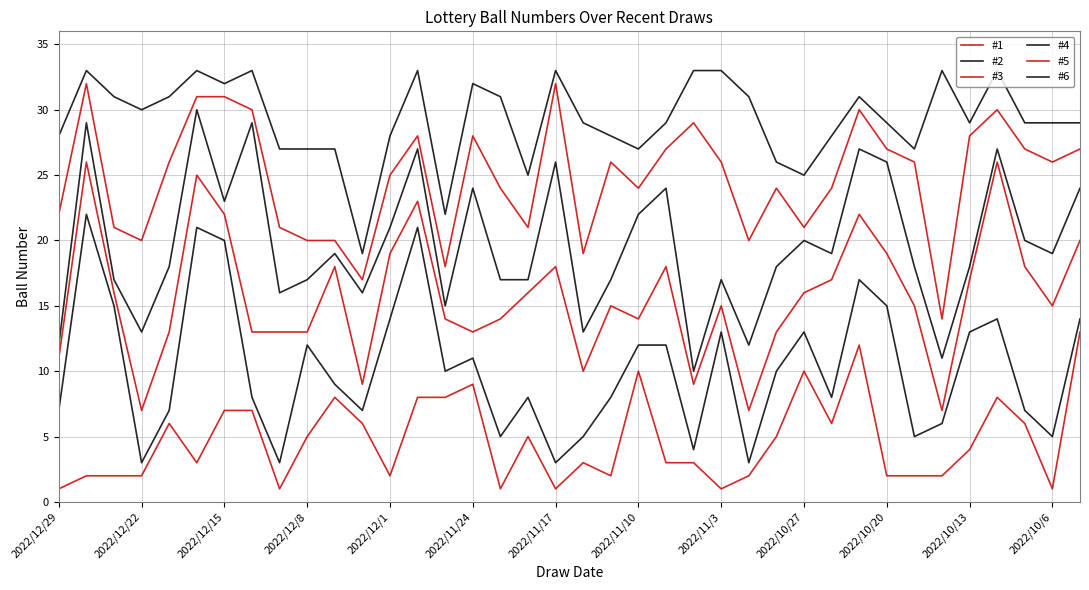

What is the minimum value shown in the chart?

1